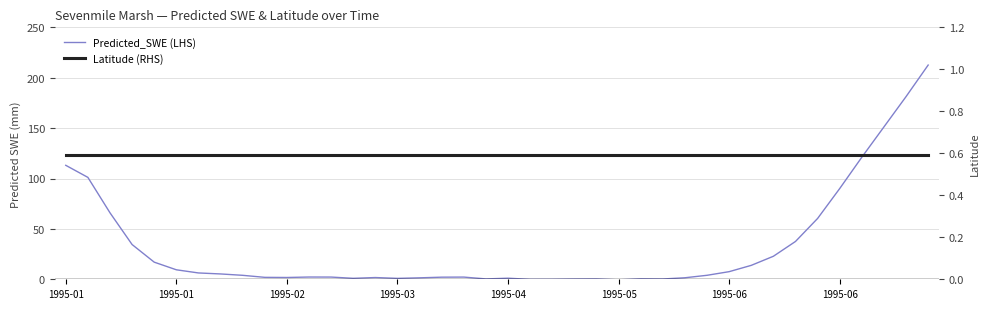

True or false: Latitude (RHS) has more than 0 points higher than both neighbors.

False